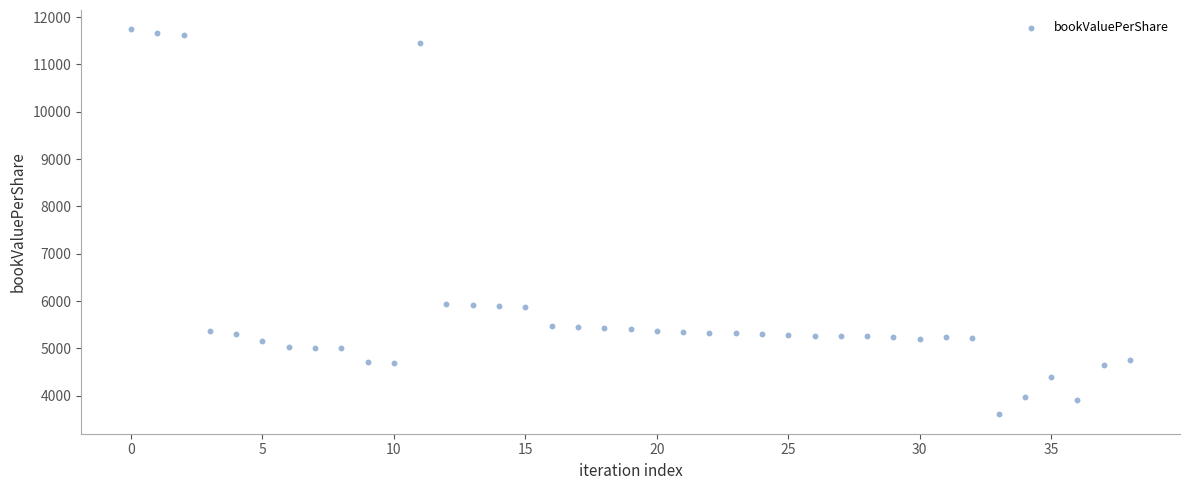

What is the range of Y values (max minus min)?

8138